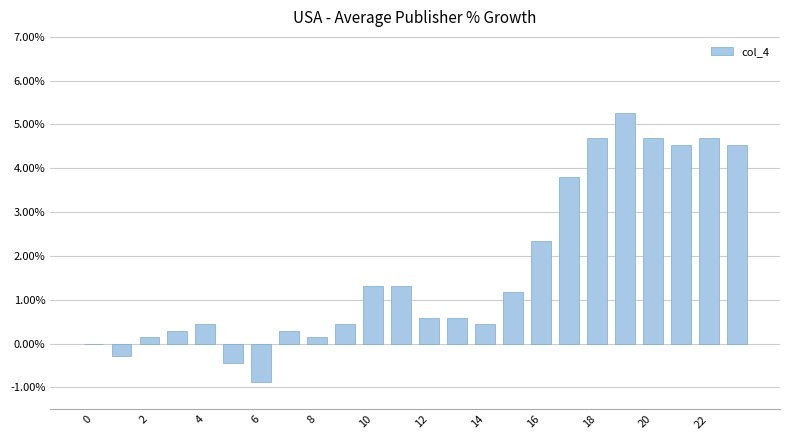

What is the greatest value displayed?

5.3